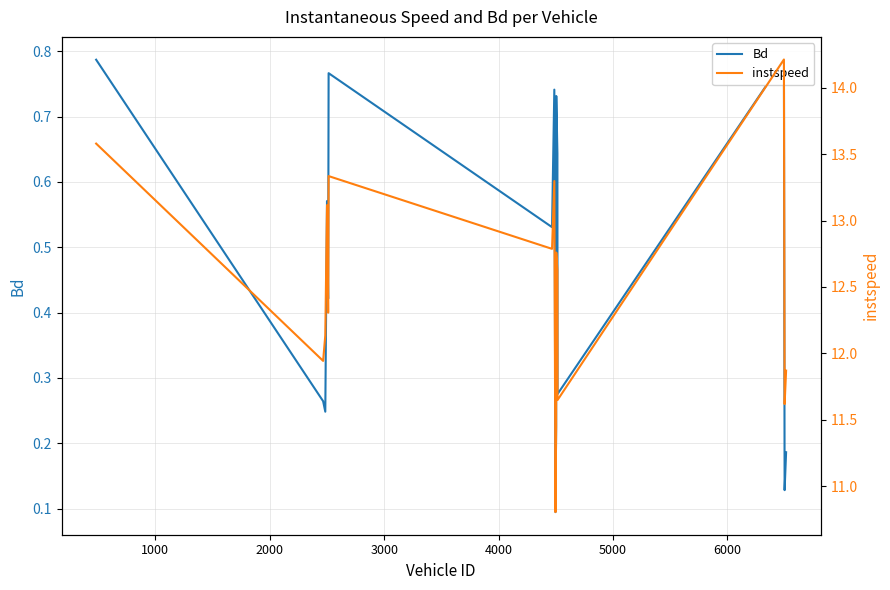

What is the difference between the second highest and second lowest values in the Bd series?

0.7